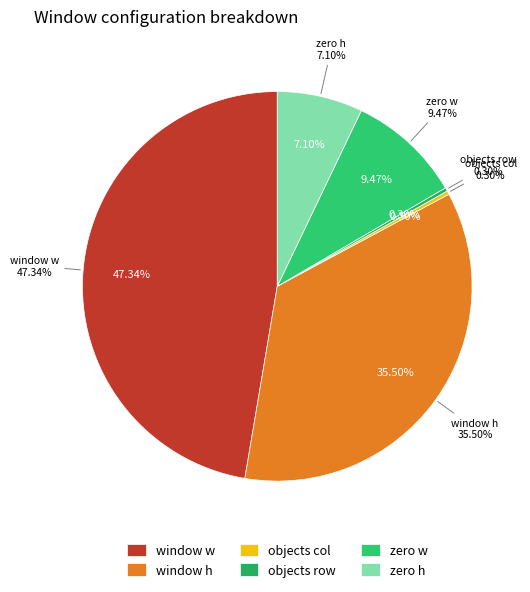

Does any single category account for the majority?

No